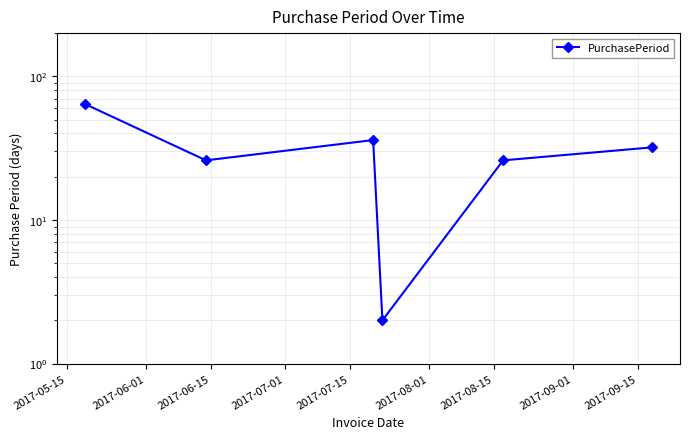

What is the difference between the values at 2017-07-01 and 2017-08-01?

30